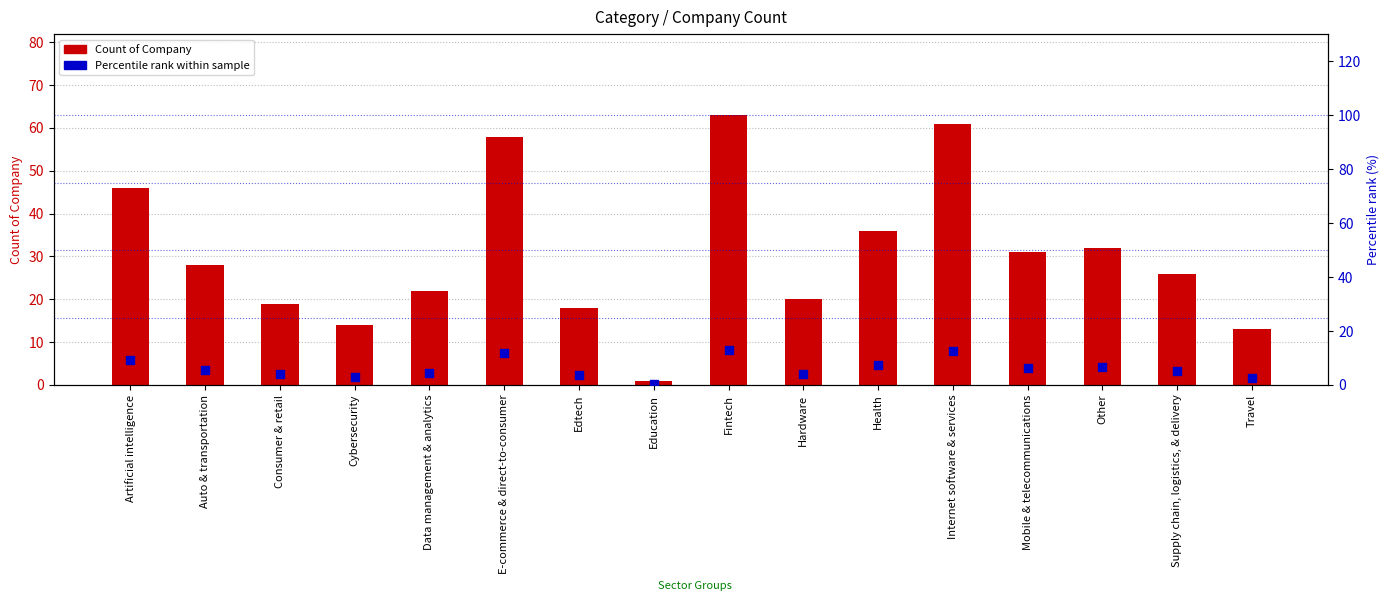

Is the value of Percentile rank within sample at Cybersecurity greater than the value of Count of Company at Cybersecurity?

No